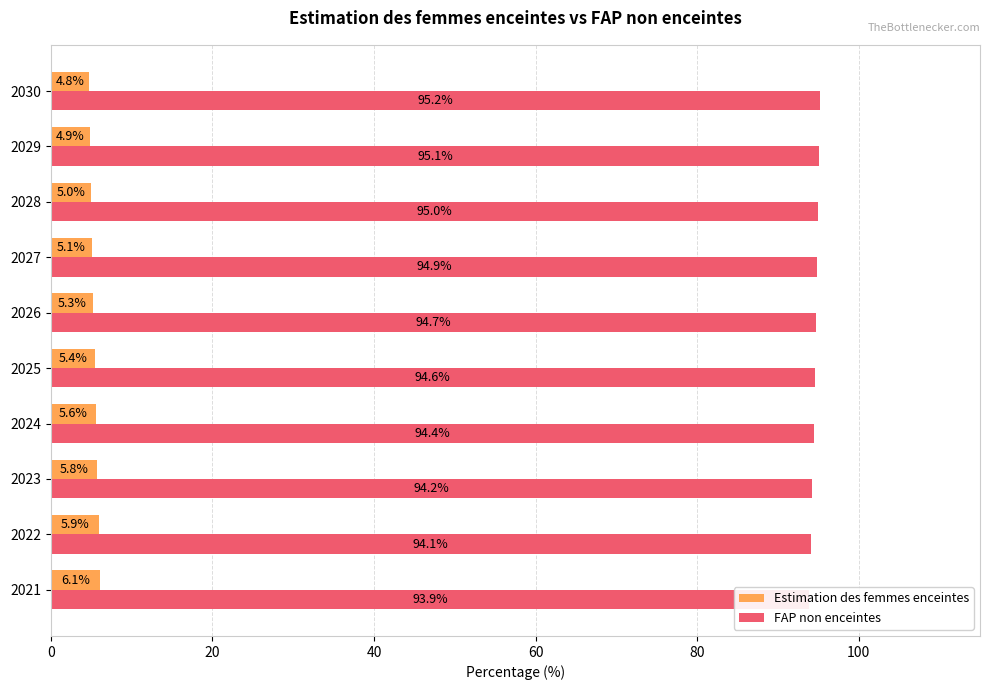

What is the value of the Estimation des femmes enceintes bar at the 8th from the left?

5.0